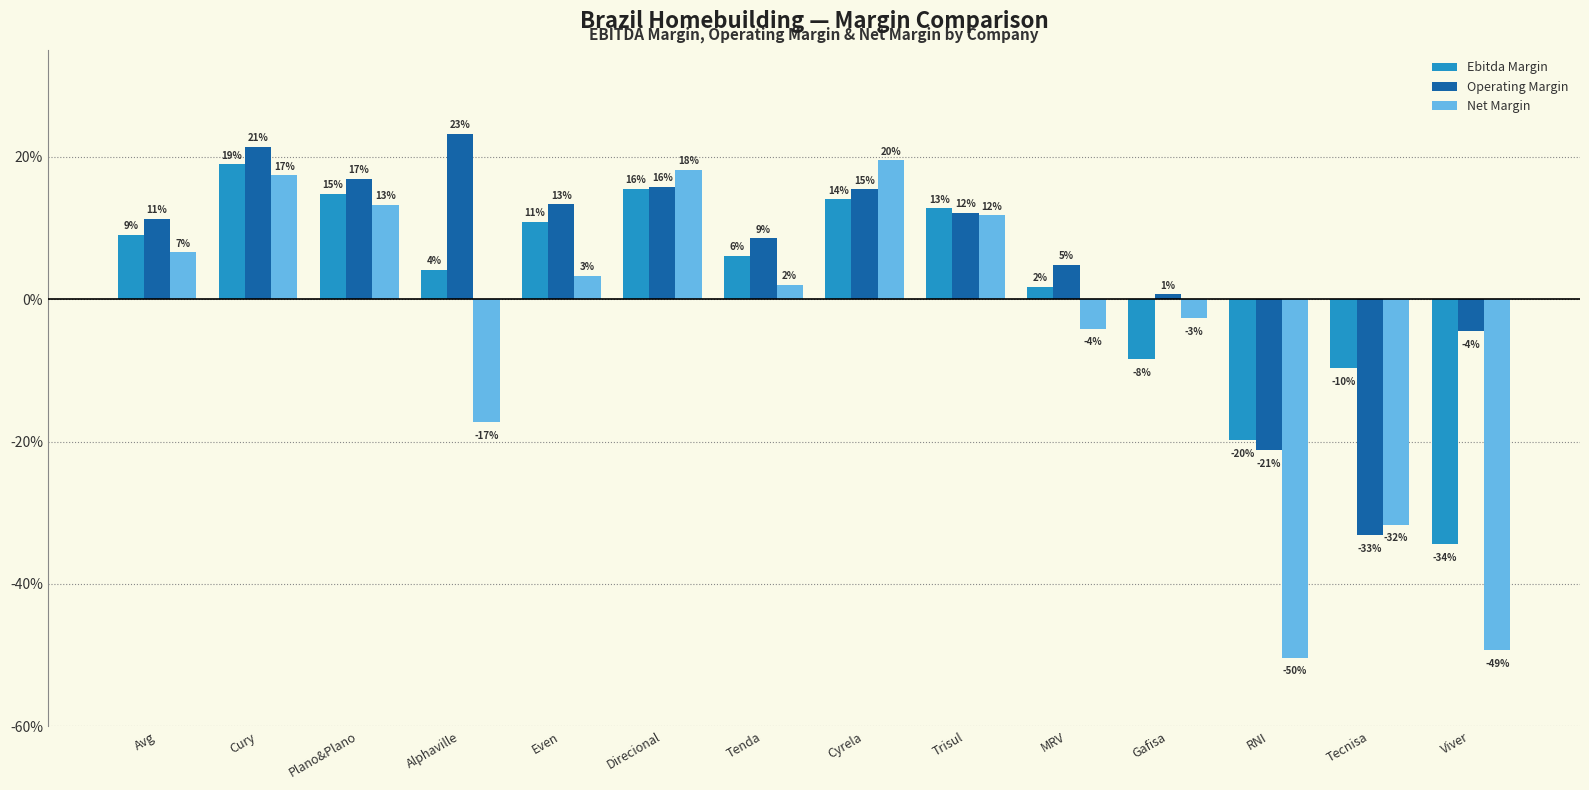

Are the bars grouped side by side (vs. stacked)?

Yes